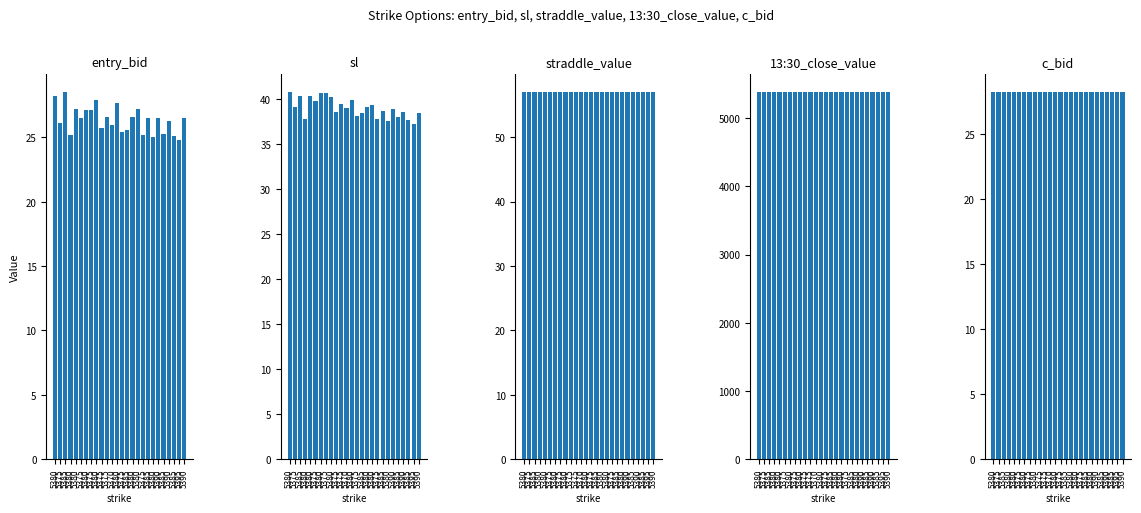

Reading right to left, extract all data points from this chart.

entry_bid: 26.5	24.8	25.1	26.3	25.3	26.5	25.0	26.5	25.2	27.2	26.6	25.6	25.4	27.7	26.0	26.6	25.7	27.9	27.1	27.1	26.5	27.2	25.2	28.5	26.1	28.2
sl: 38.5	37.2	37.6	38.5	38.0	38.9	37.5	38.6	37.8	39.3	39.1	38.4	38.1	39.8	39.0	39.5	38.5	40.2	40.6	40.6	39.8	40.3	37.8	40.3	39.1	40.7
straddle_value: 57.0	57.0	57.0	57.0	57.0	57.0	57.0	57.0	57.0	57.0	57.0	57.0	57.0	57.0	57.0	57.0	57.0	57.0	57.0	57.0	57.0	57.0	57.0	57.0	57.0	57.0
13:30_close_value: 5378.3	5378.3	5378.3	5378.3	5378.3	5378.3	5378.3	5378.3	5378.3	5378.3	5378.3	5378.3	5378.3	5378.3	5378.3	5378.3	5378.3	5378.3	5378.3	5378.3	5378.3	5378.3	5378.3	5378.3	5378.3	5378.3
c_bid: 28.2	28.2	28.2	28.2	28.2	28.2	28.2	28.2	28.2	28.2	28.2	28.2	28.2	28.2	28.2	28.2	28.2	28.2	28.2	28.2	28.2	28.2	28.2	28.2	28.2	28.2